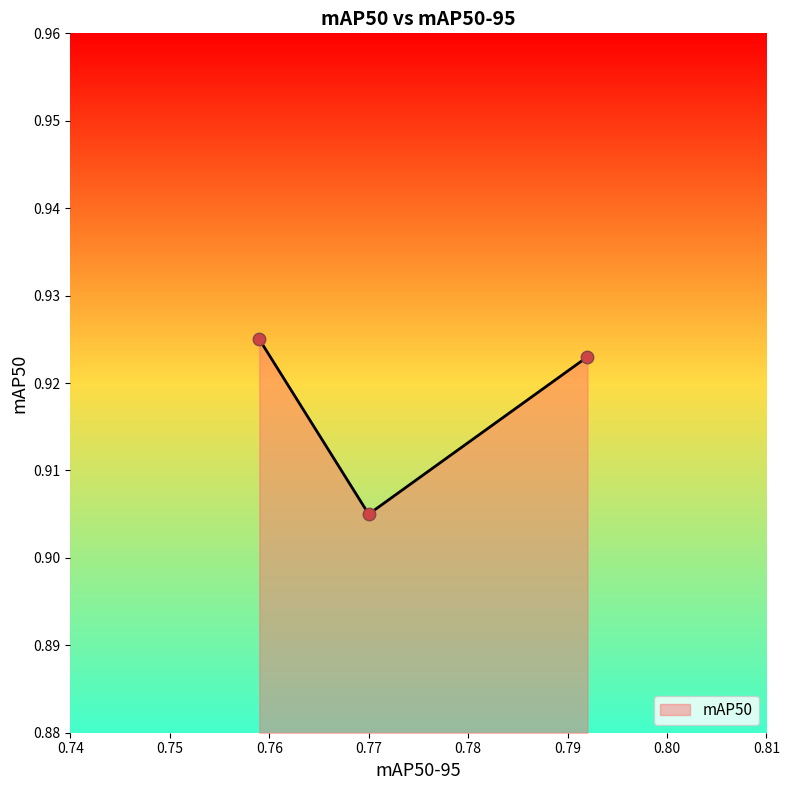

Between 0.759 and 0.77, which is larger?

0.759